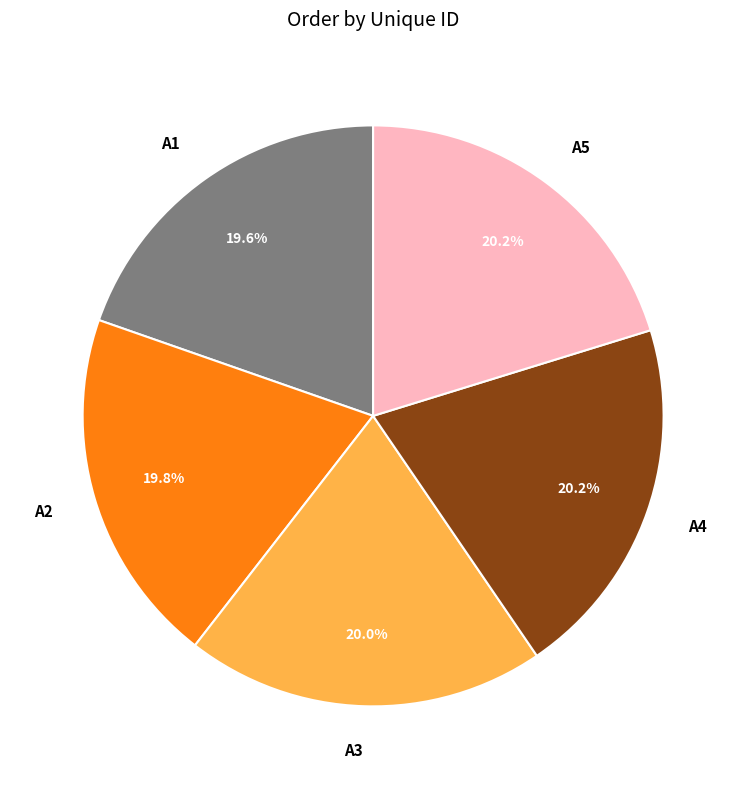

What portion of the pie excludes A3?

80.0%